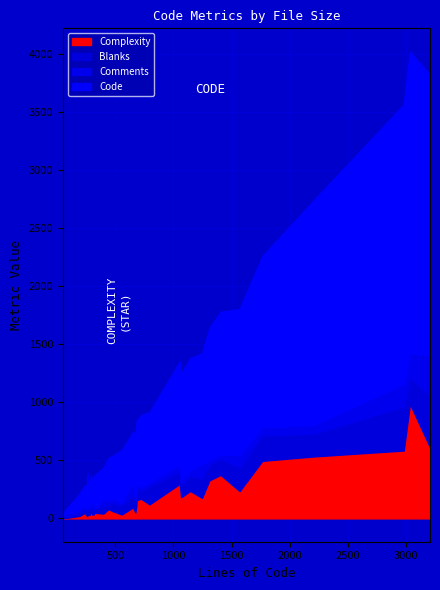

Which series changed the most between 21 and 23?

Code